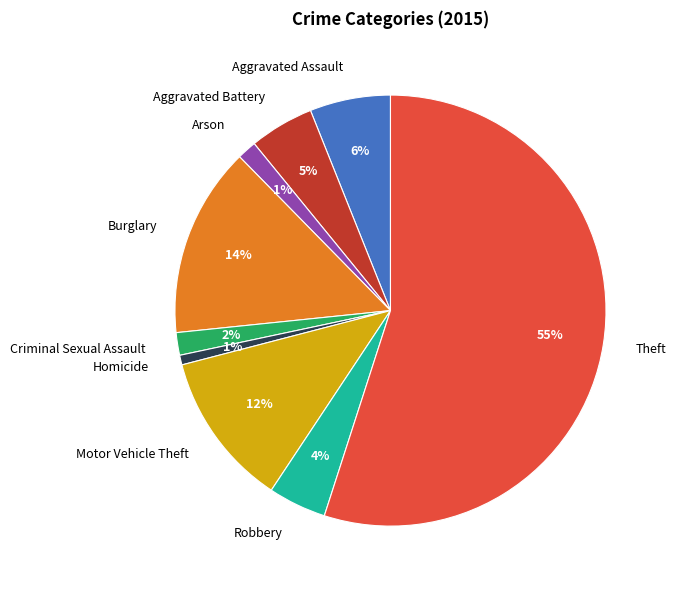

Which category accounts for the majority?

Theft